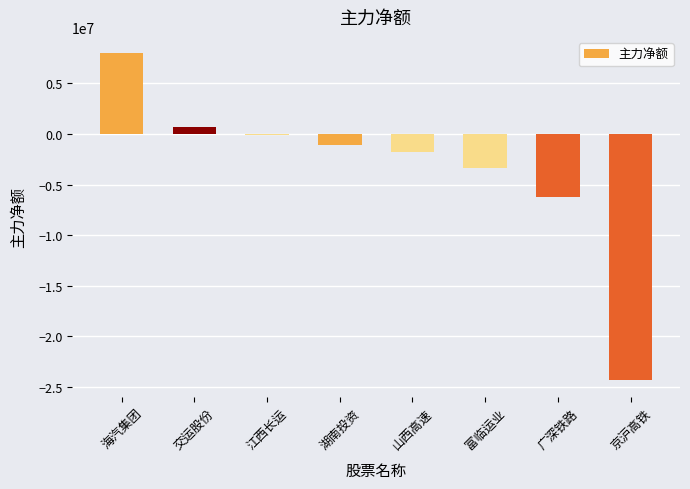

Are the bars horizontal?

No